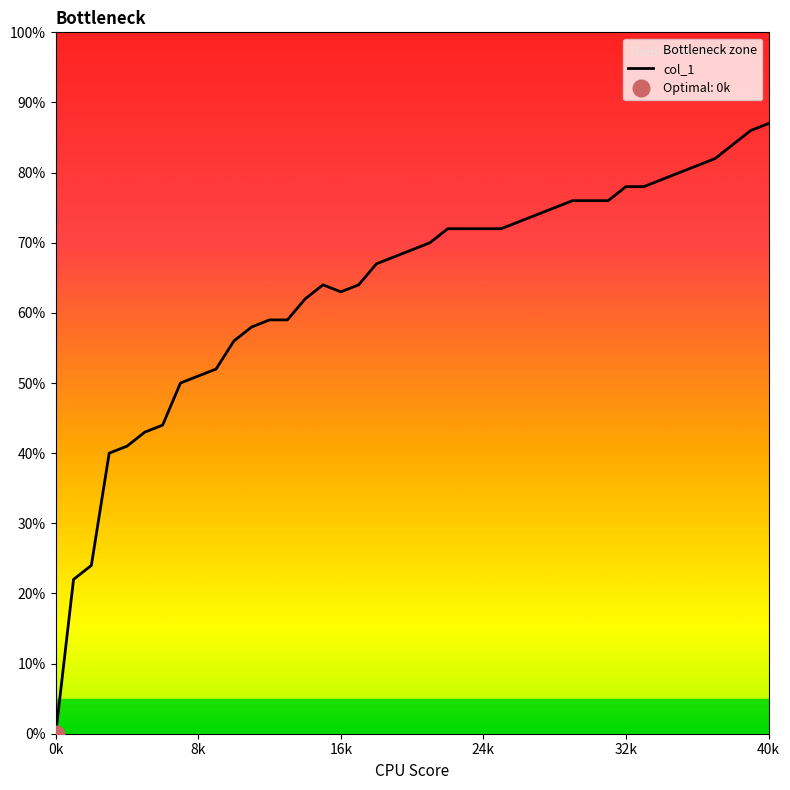

How many lines are shown in the chart?

1